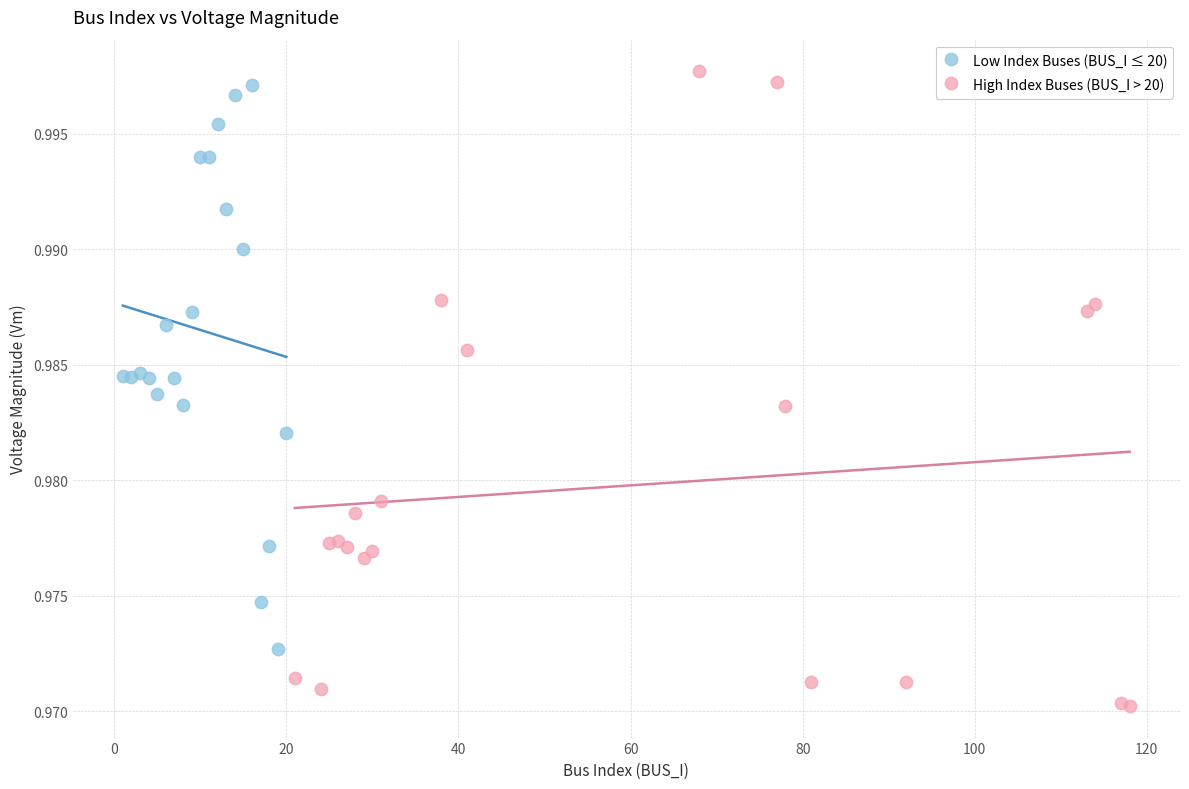

Which series contains the lowest Y value?

High Index Buses (BUS_I > 20)